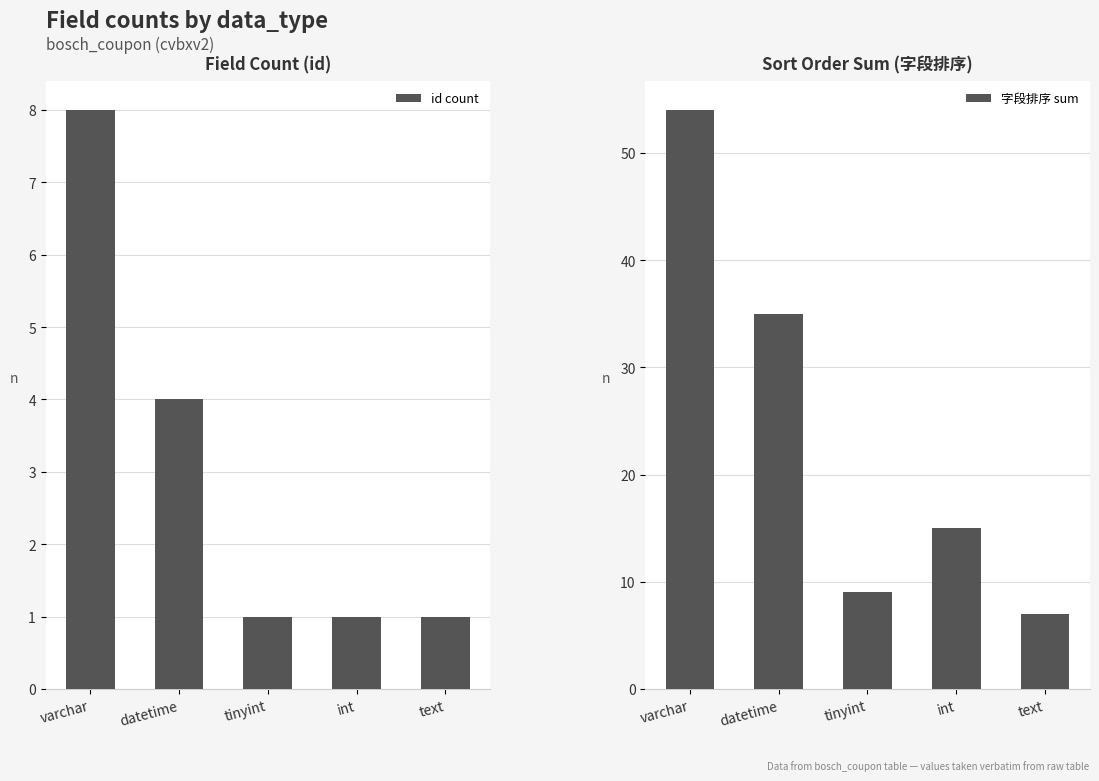

What is the difference between the highest and lowest values at int?

14